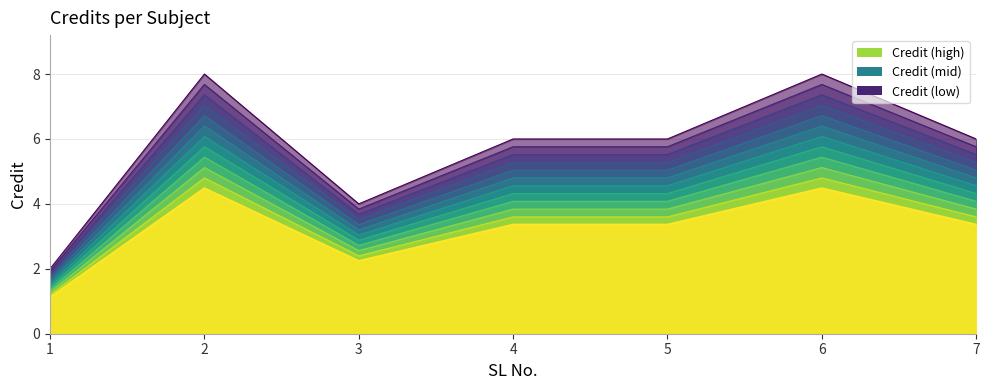

Reading right to left, extract all data points from this chart.

5.3	7.0	5.3	5.3	3.5	7.0	1.8